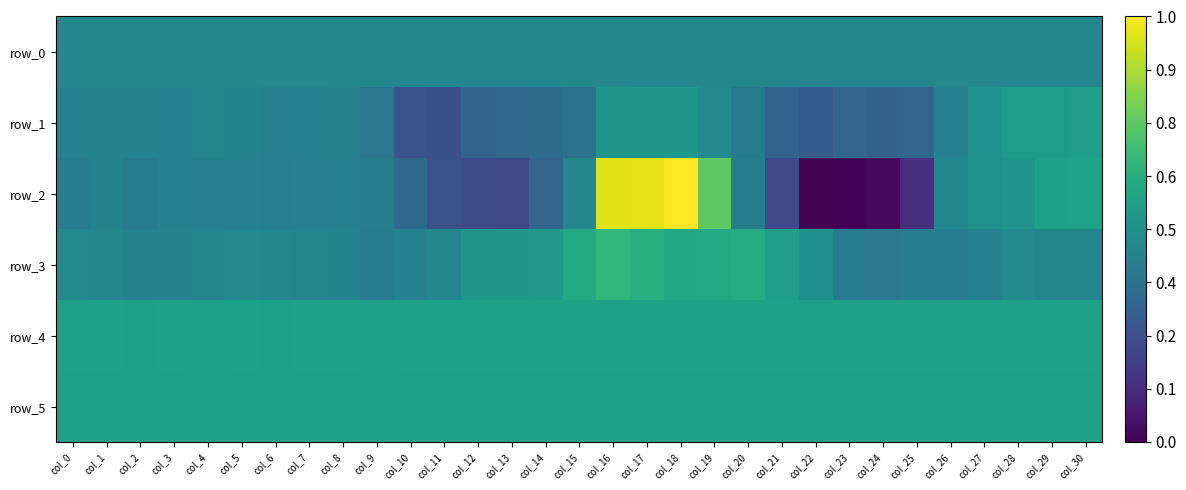

What is the sum of all row_5 values?

17.6